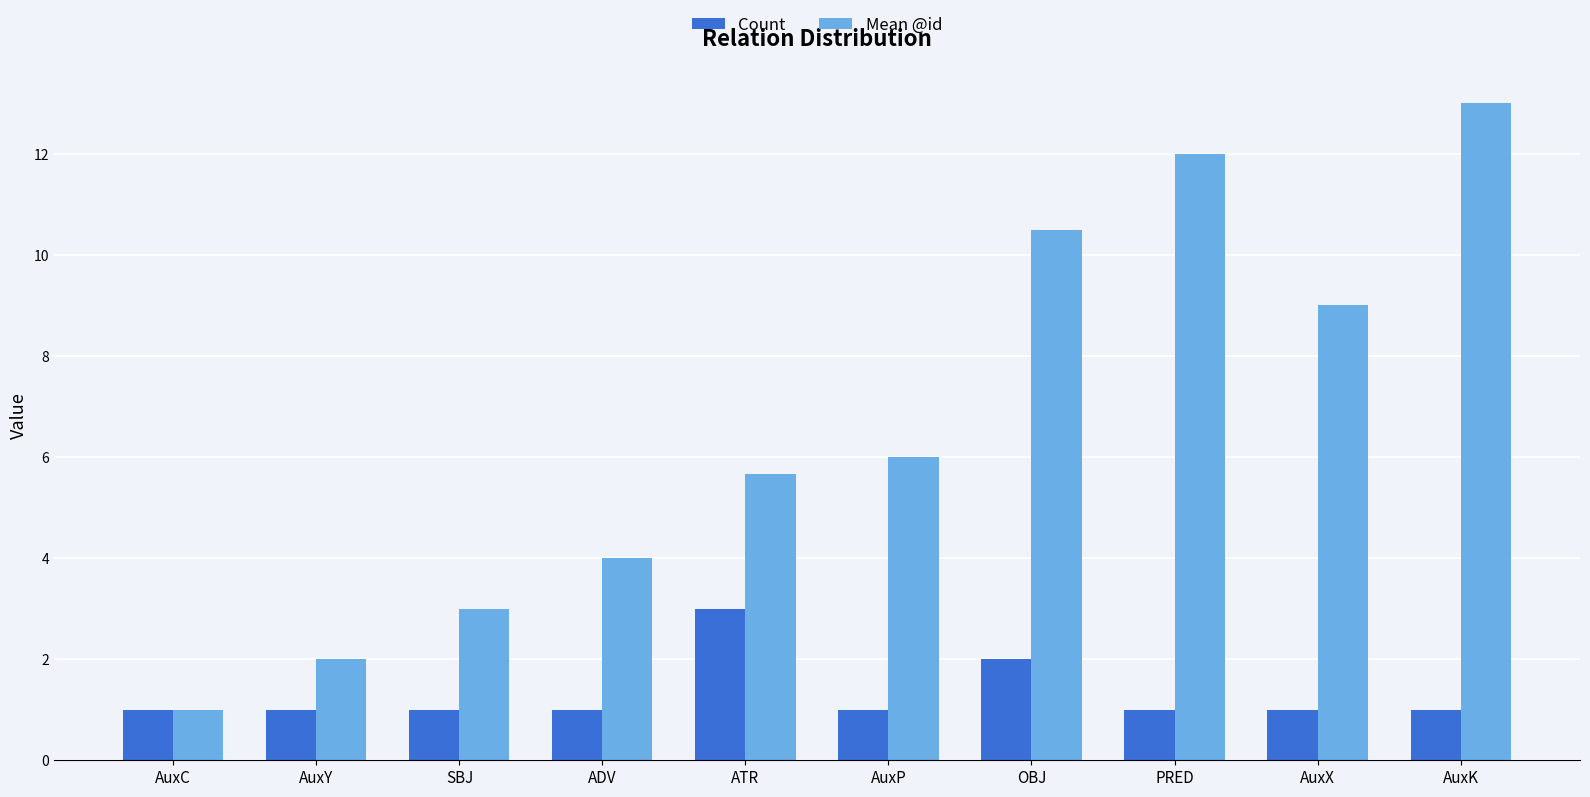

Rank the series by their average value, from lowest to highest.

Count, Mean @id